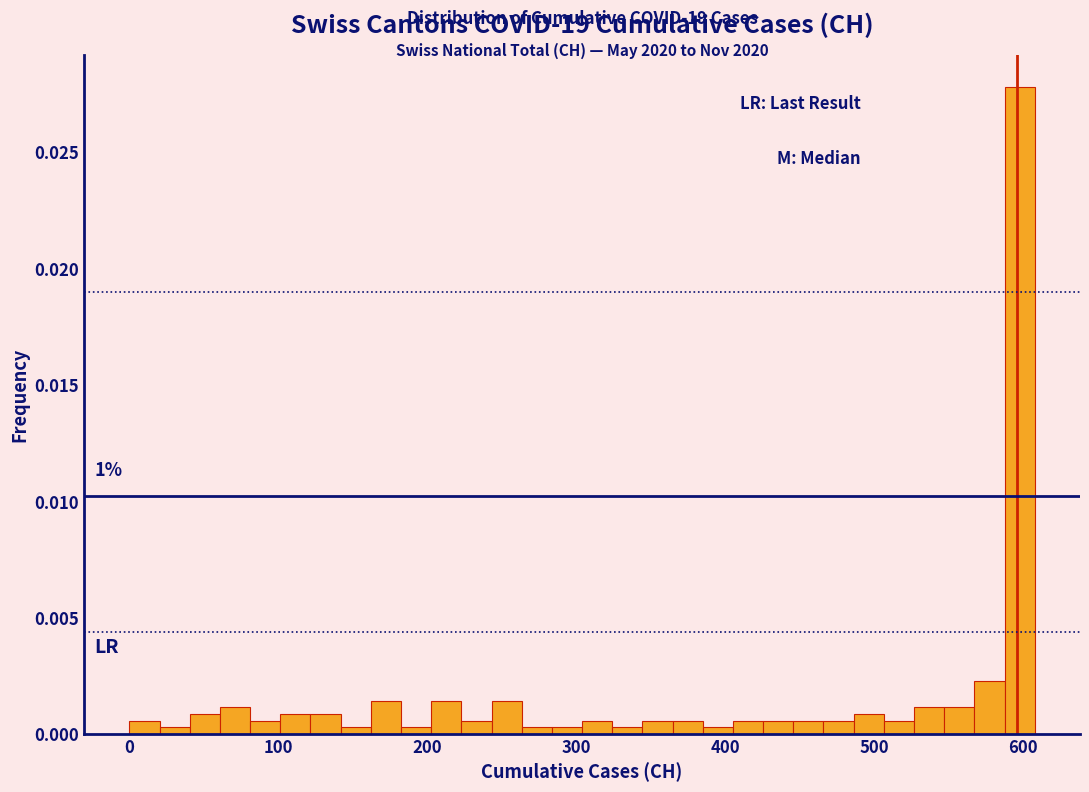

Read against the x-axis, roughly where is the centre of the tallest bar?

600